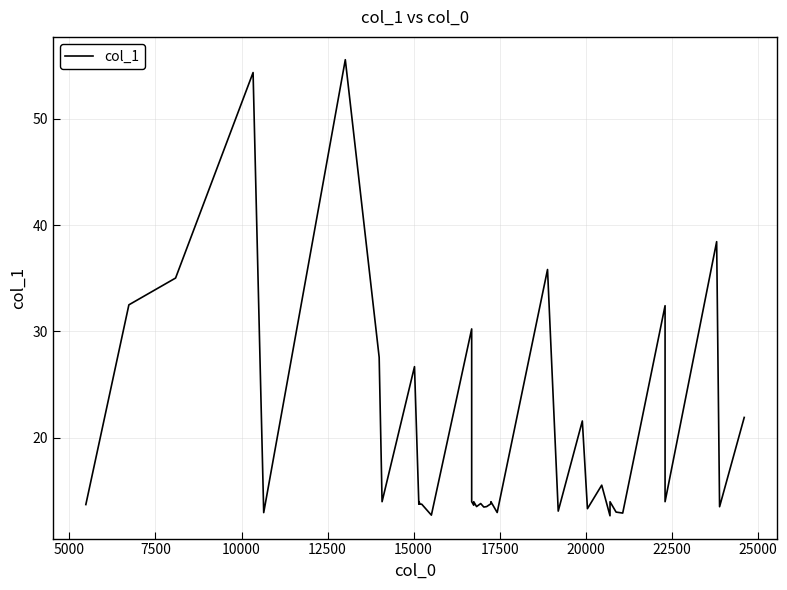

True or false: the data has more than 1 interior local peaks.

True